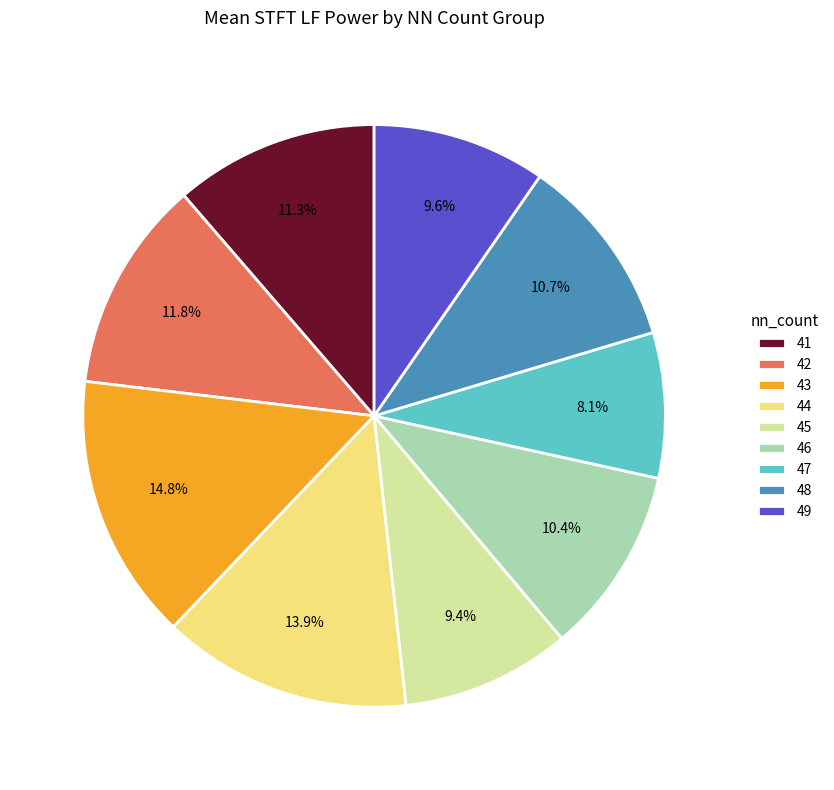

How many segments does this pie chart have?

9